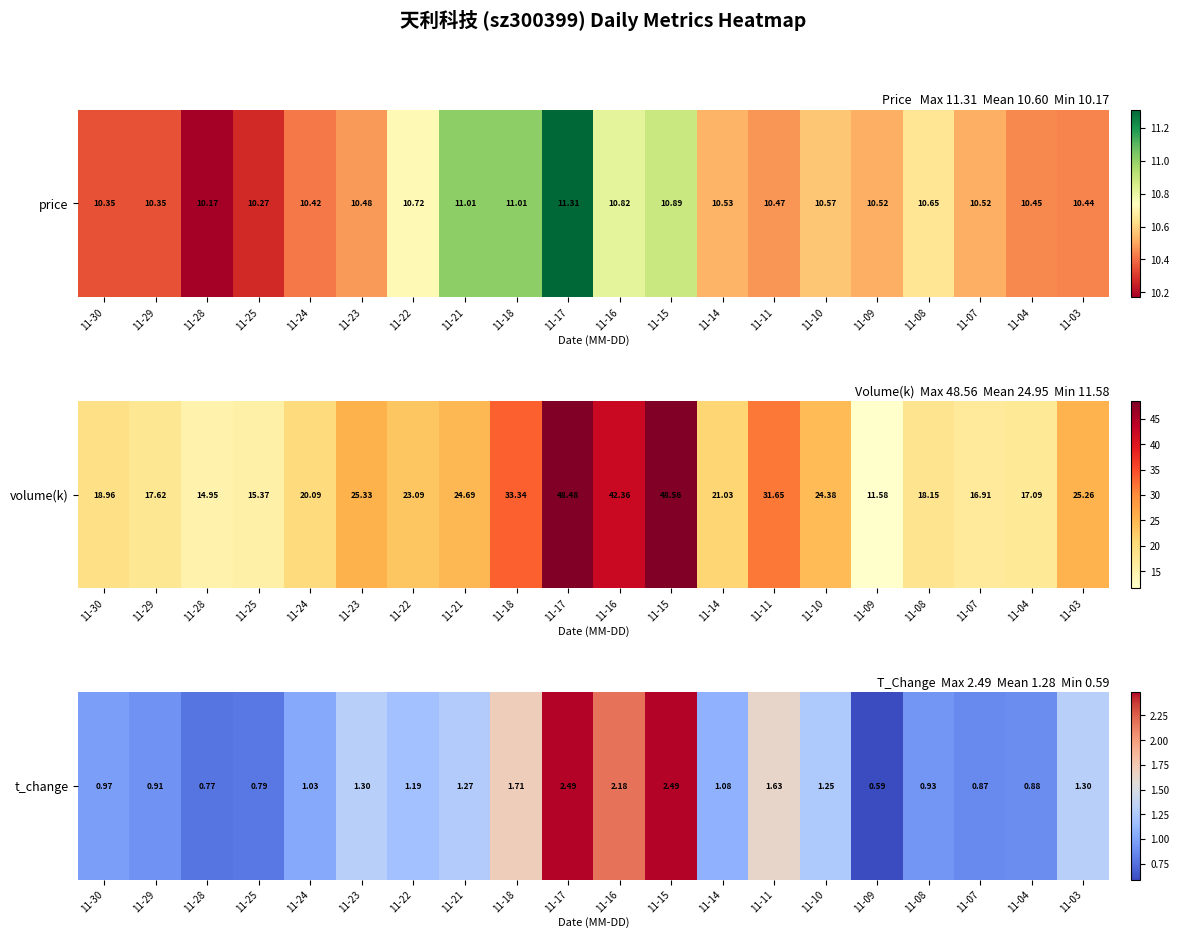

What is the difference between the second highest and minimum values?

1.9